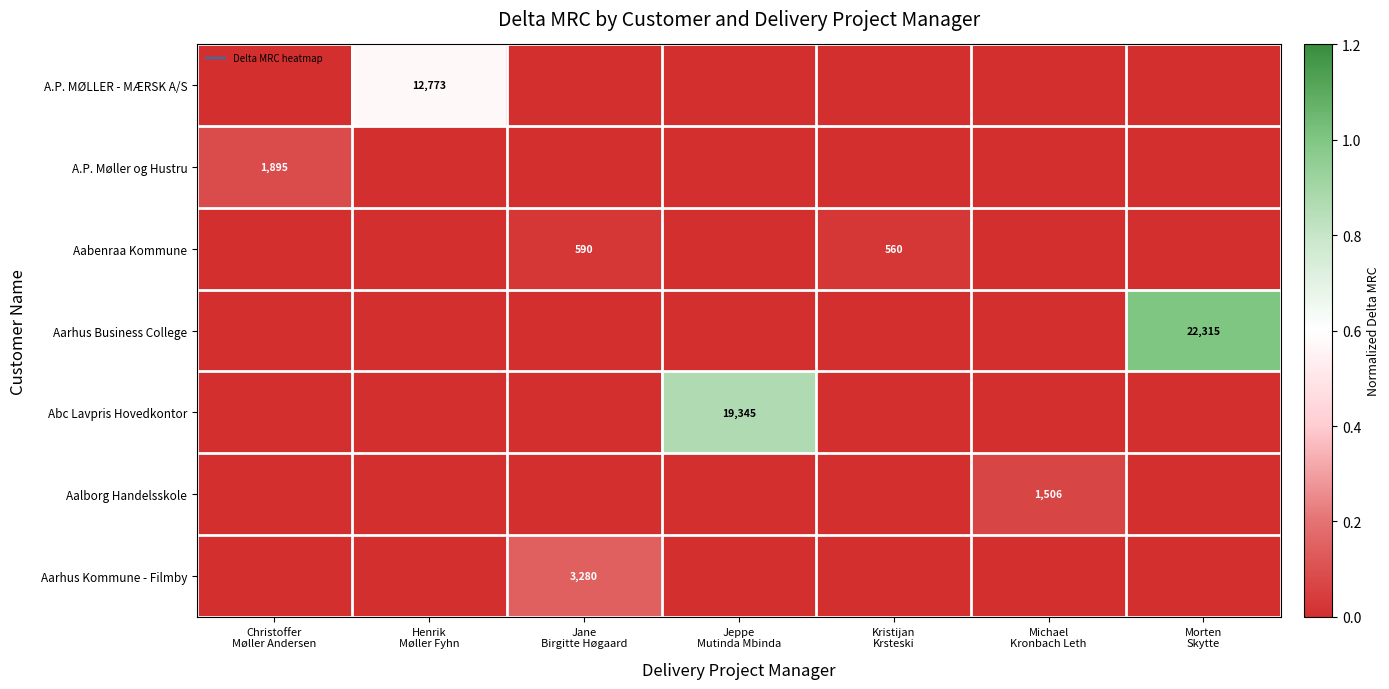

Is the value of Aarhus Business College at Michael Kronbach Leth greater than the value of Abc Lavpris Hovedkontor at Henrik Møller Fyhn?

No